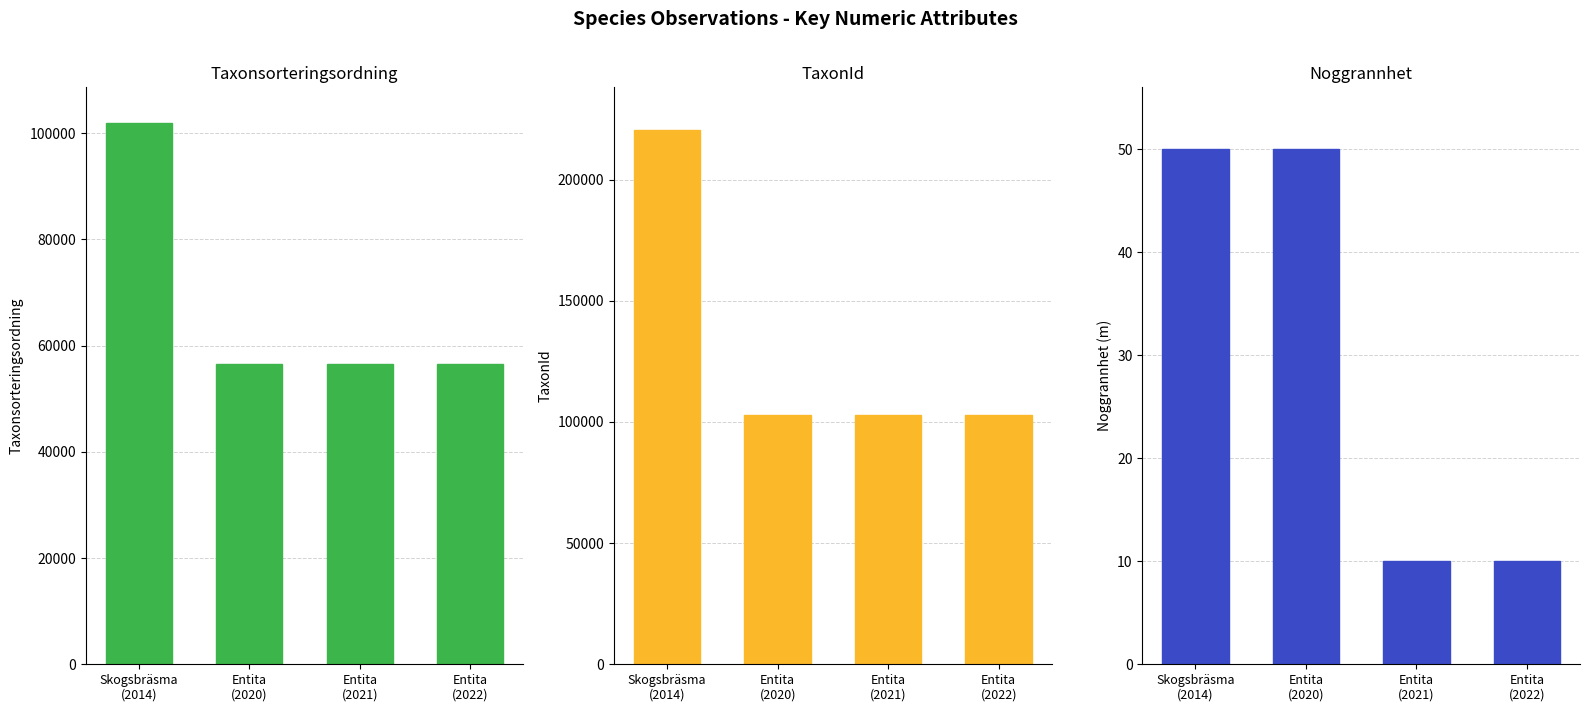

At which label is TaxonId closest to 161740?

Entita
(2020)